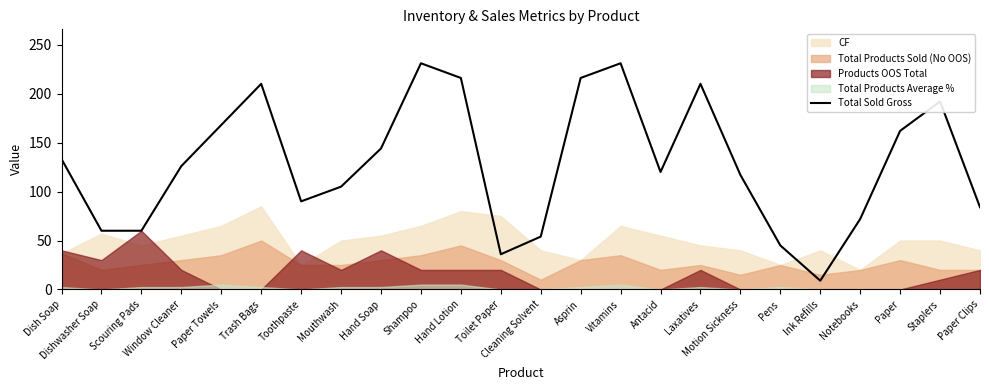

At which label is the value closest to 120?

Antacid